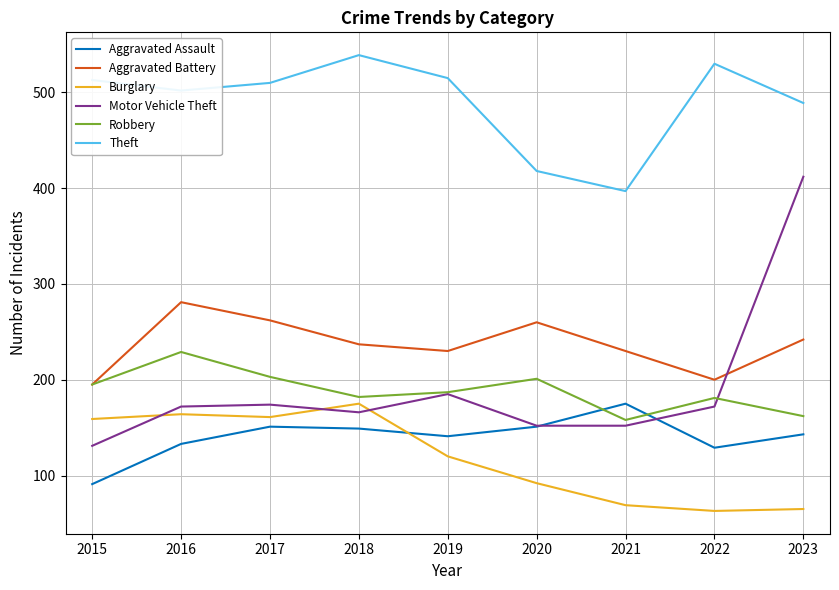

What is the difference between the highest and lowest values at 2020?

326